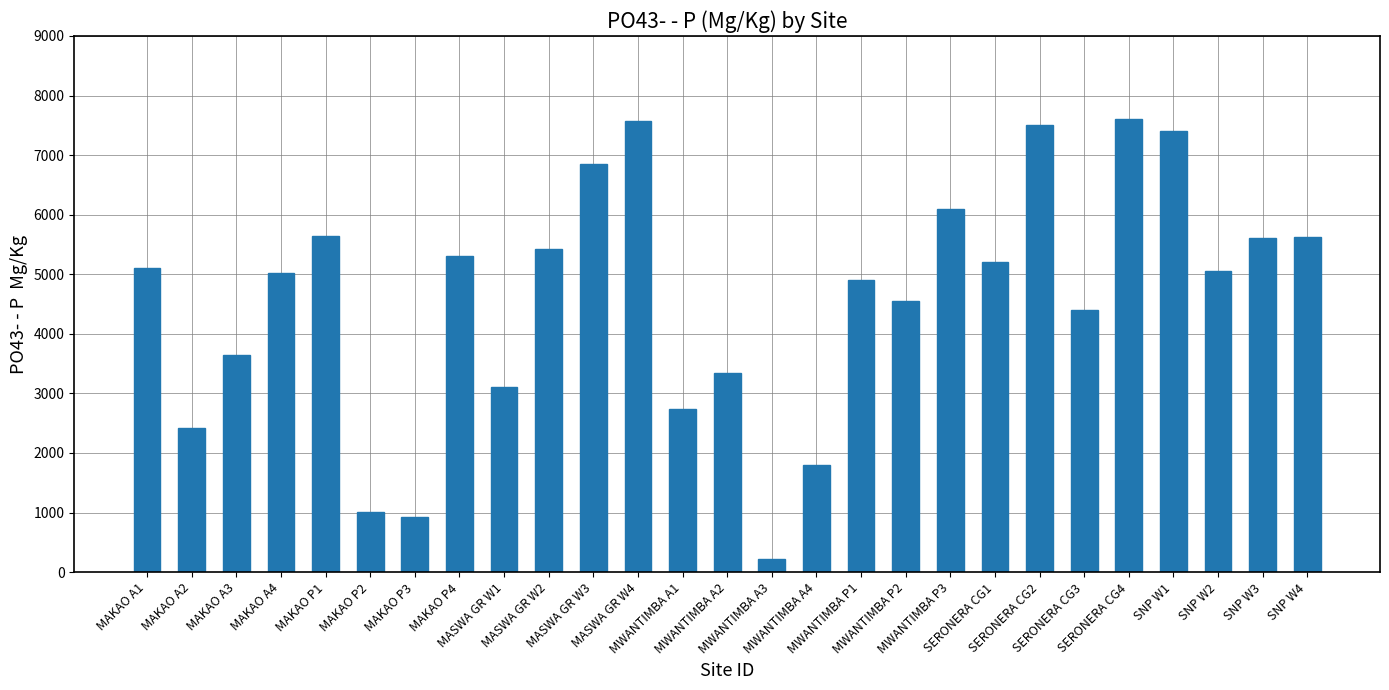

What is the difference between the second highest and minimum values?

7342.7